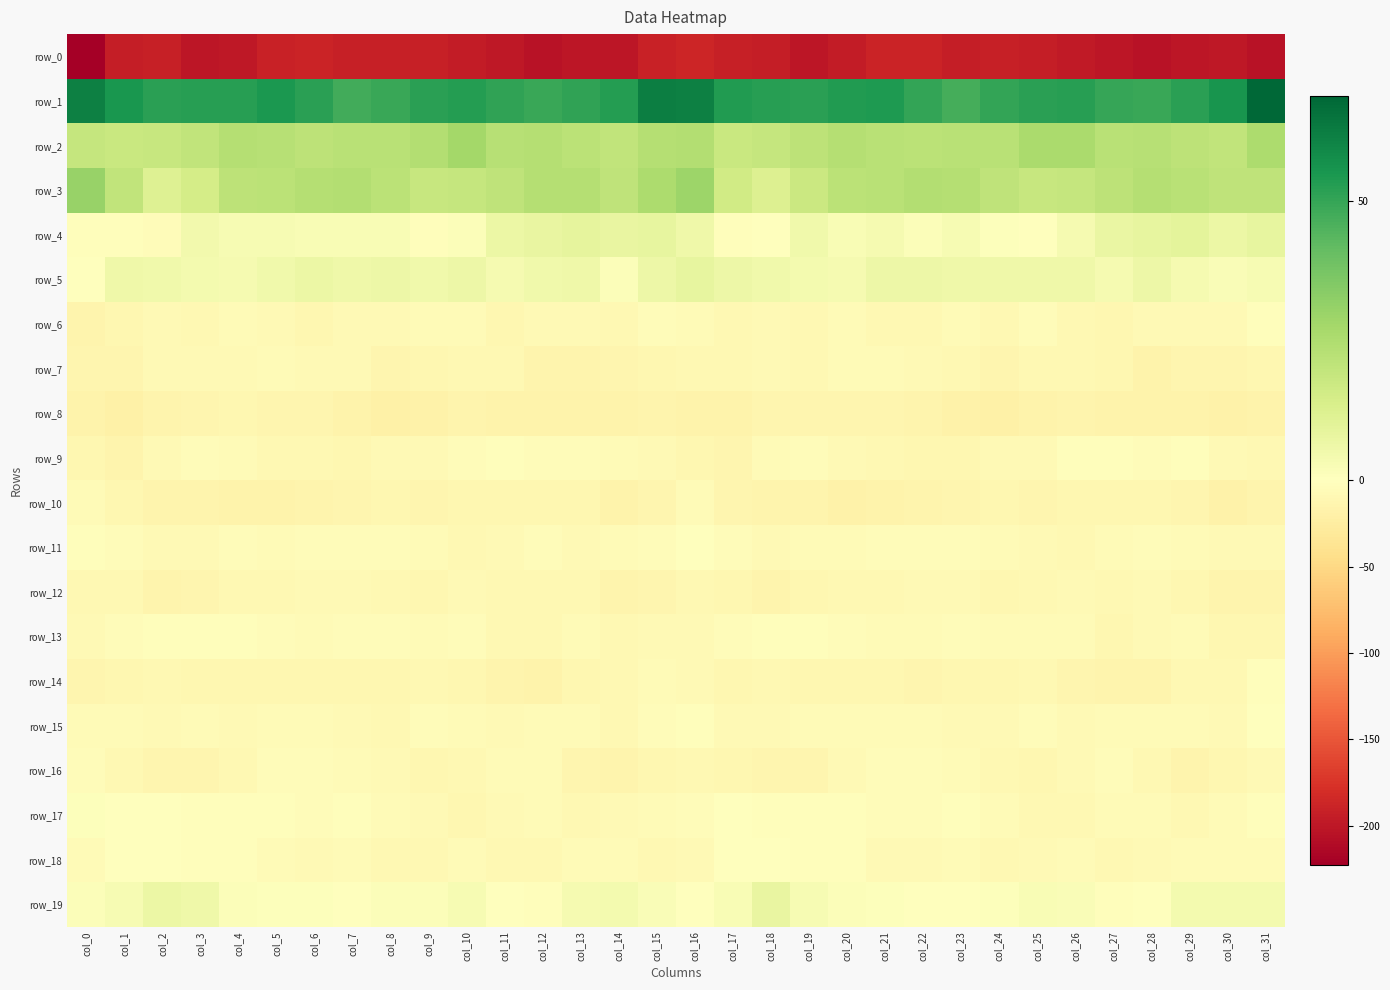

What is the sum of the row_15 values at col_27 and col_20?

-13.7